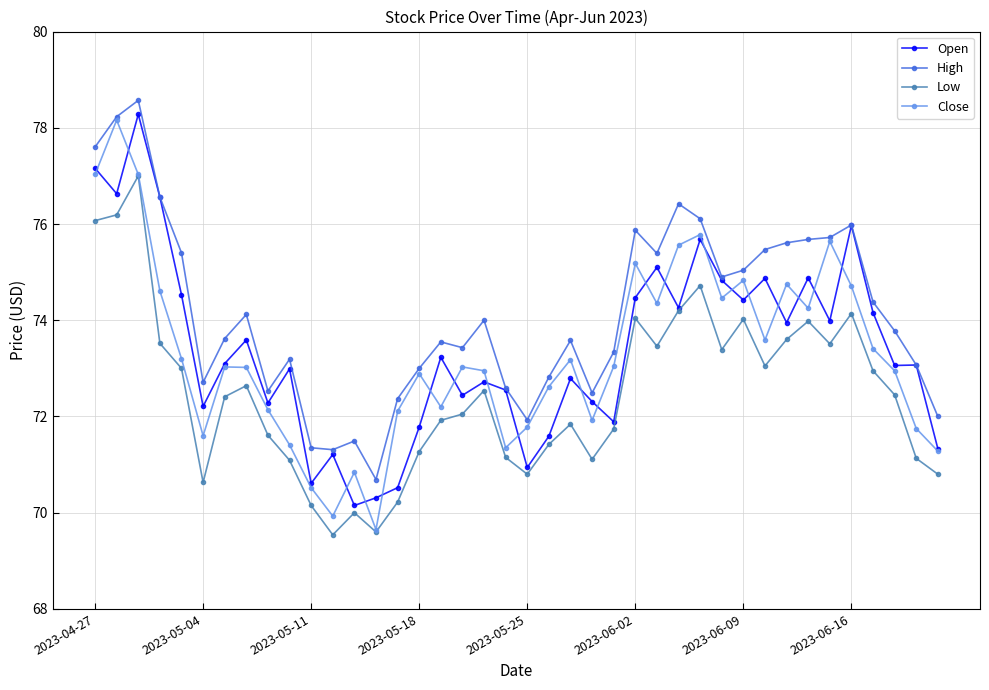

In Close, how many points are lower than both neighbors (excluding endpoints)?

10